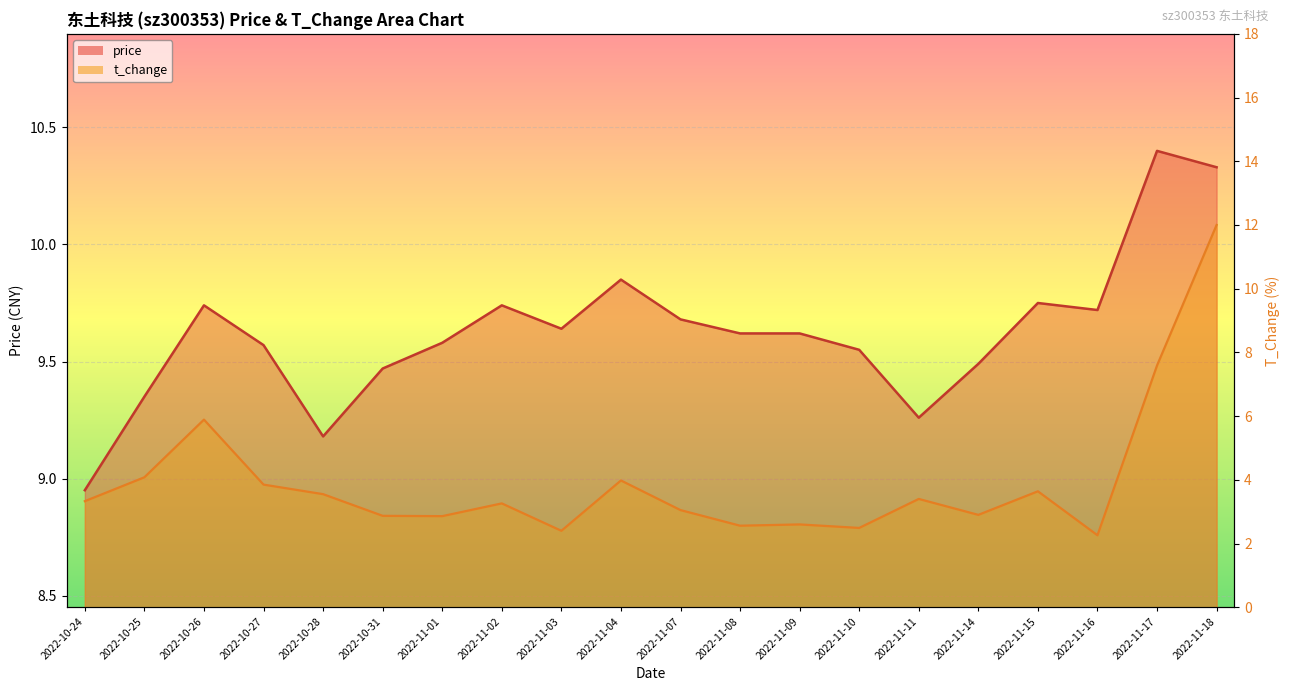

Is the value of t_change at 2022-11-15 greater than the value of price at 2022-11-04?

No